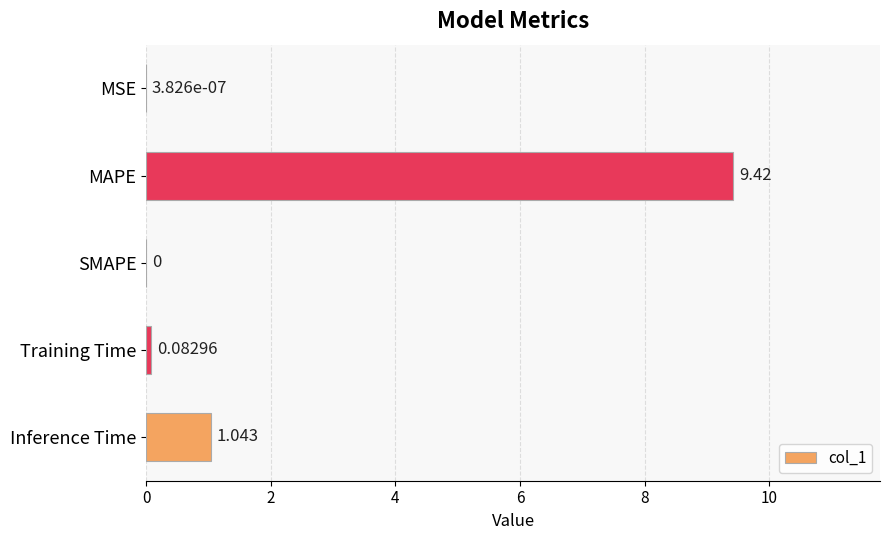

Which label corresponds to the largest value in the chart?

MAPE